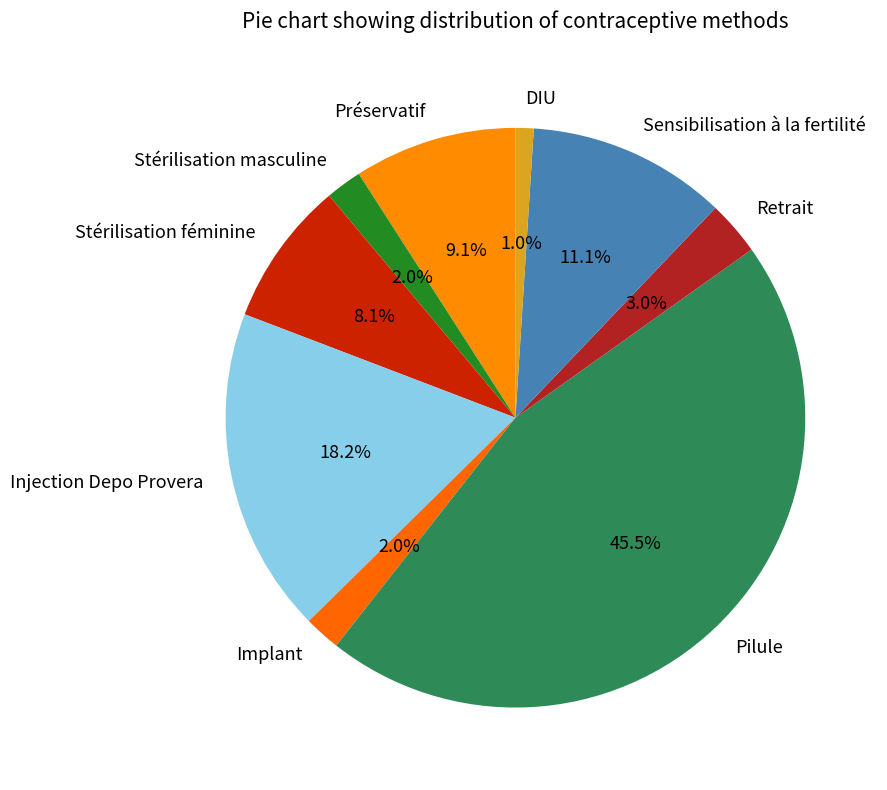

What percentage do Stérilisation féminine and Sensibilisation à la fertilité together represent?

19.2%